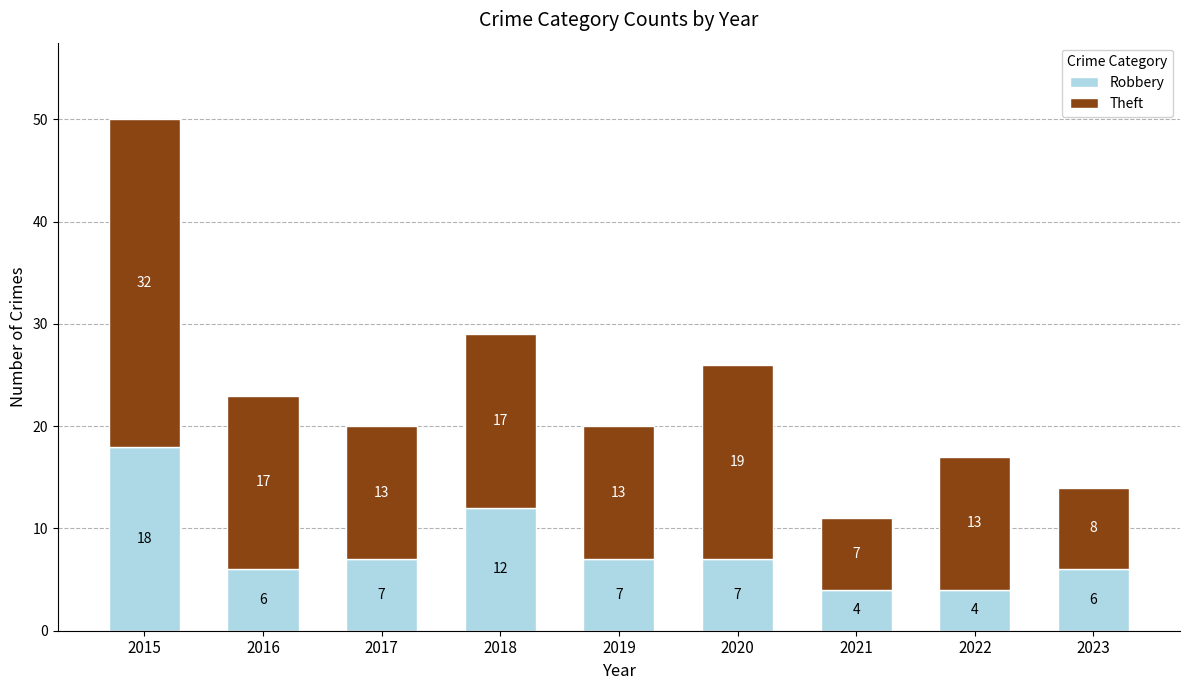

True or false: Robbery has a value of 4 at 2022.

True